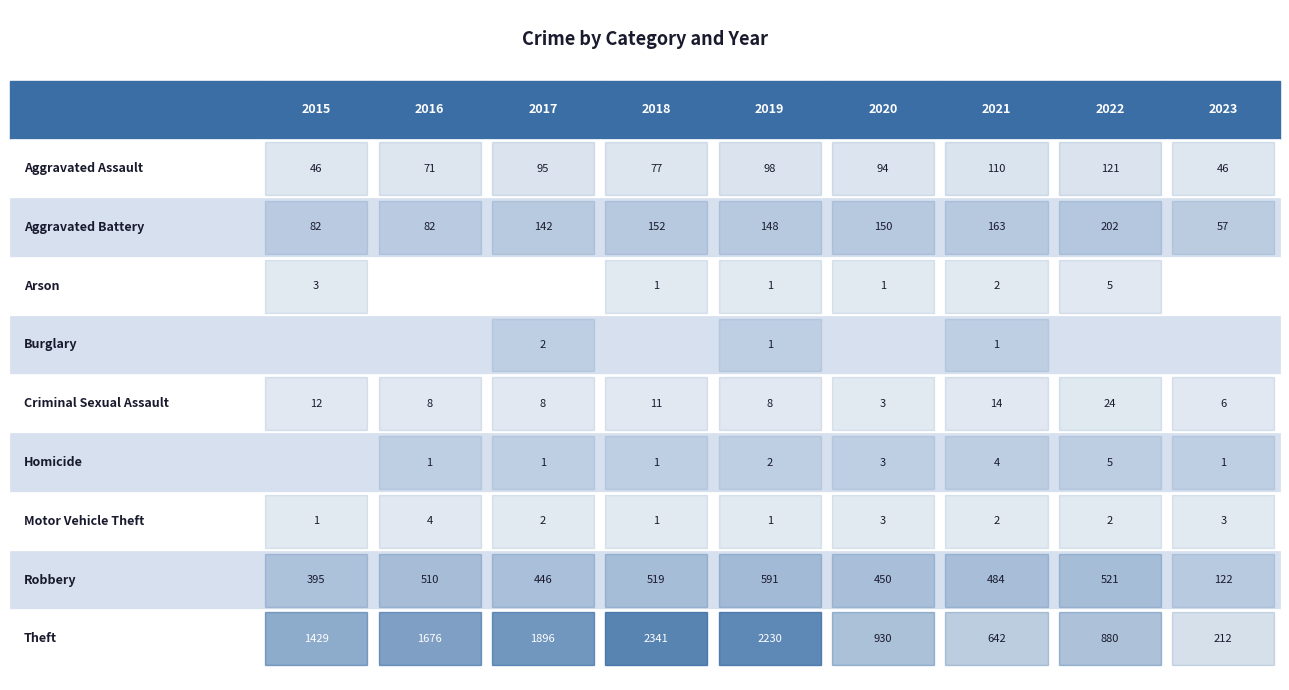

Which series changed the most between 2017 and 2023?

Theft